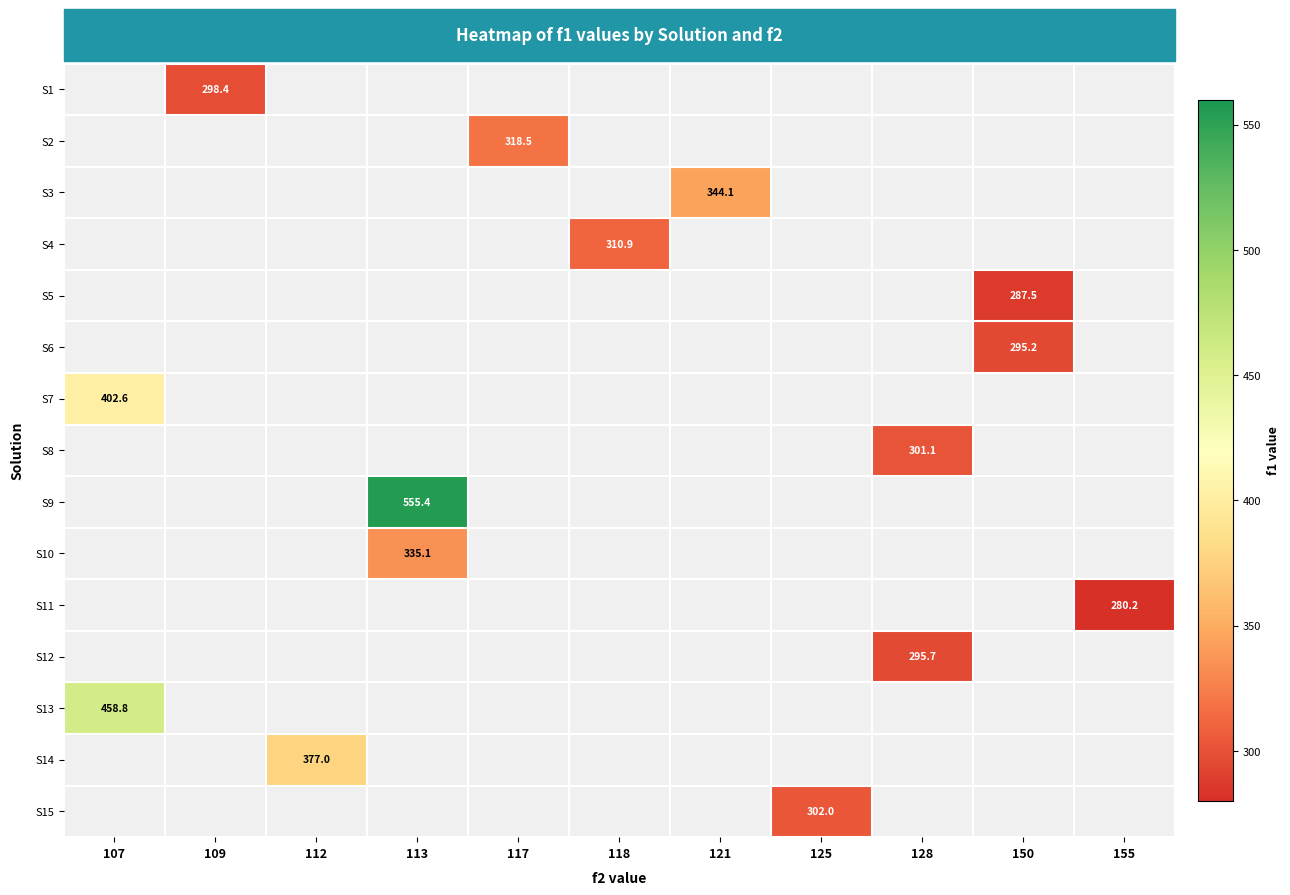

Is it true that S13 equals 802.0 at 107?

False